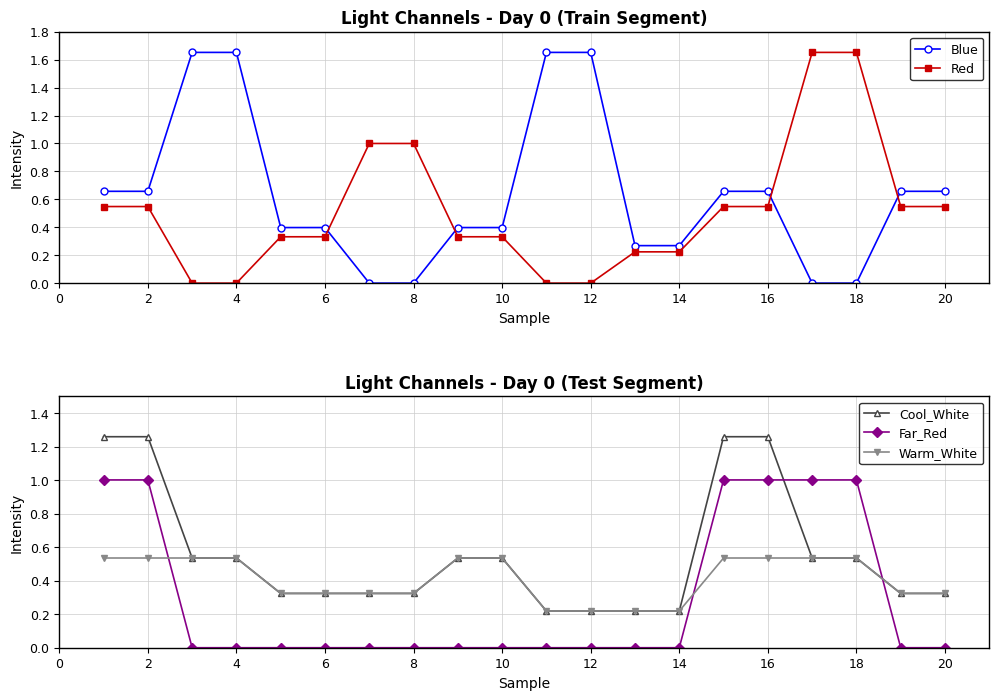

What is the sum of all Red values?

10.4